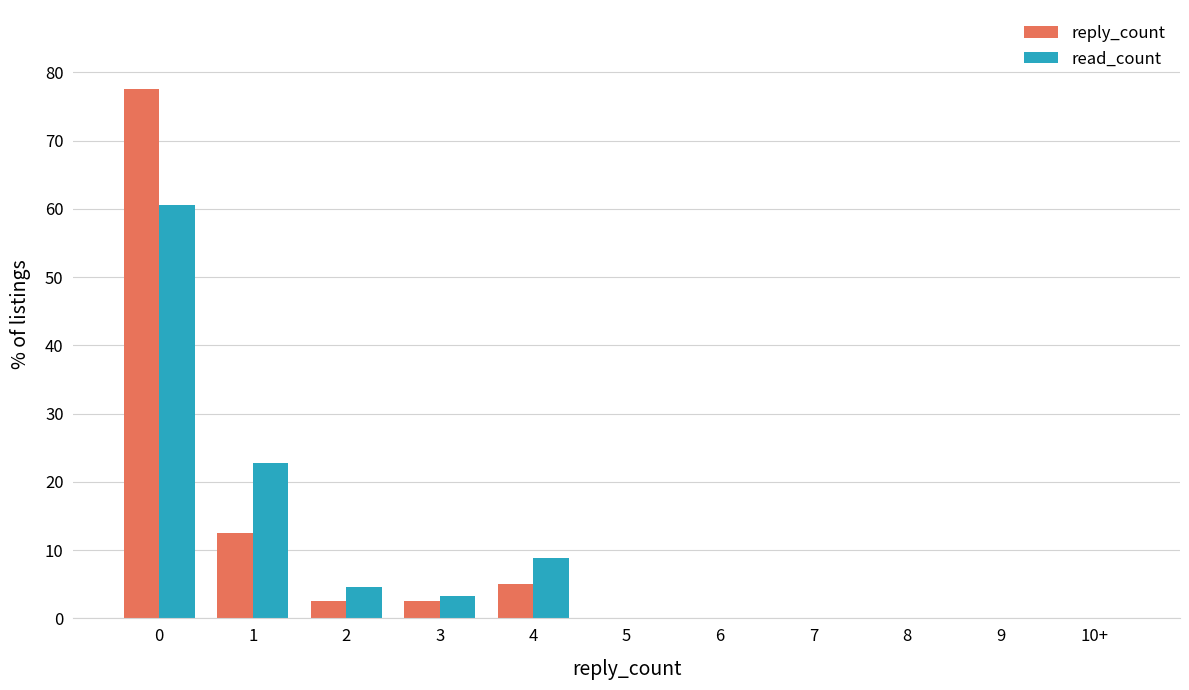

Are the bars grouped side by side (vs. stacked)?

Yes